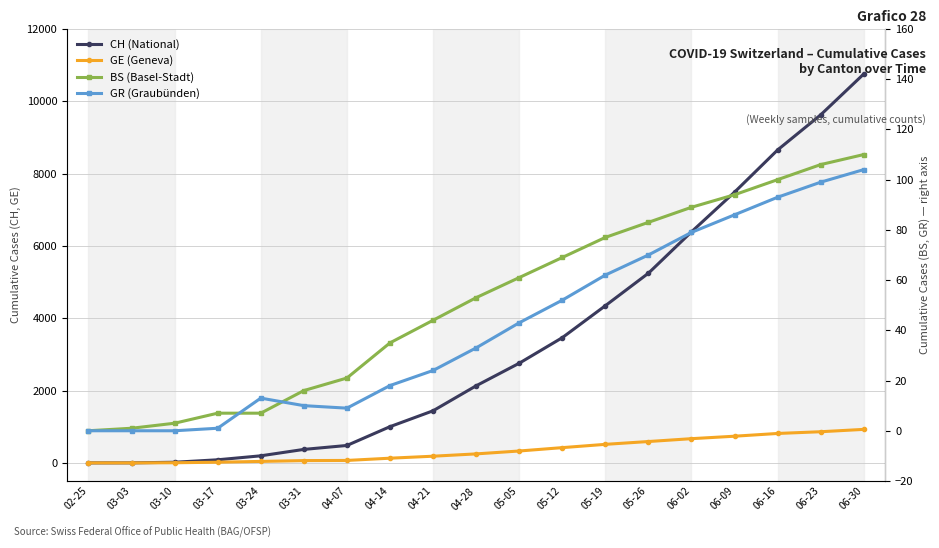

How many intersections are there between GE (Geneva) and BS (Basel-Stadt)?

1